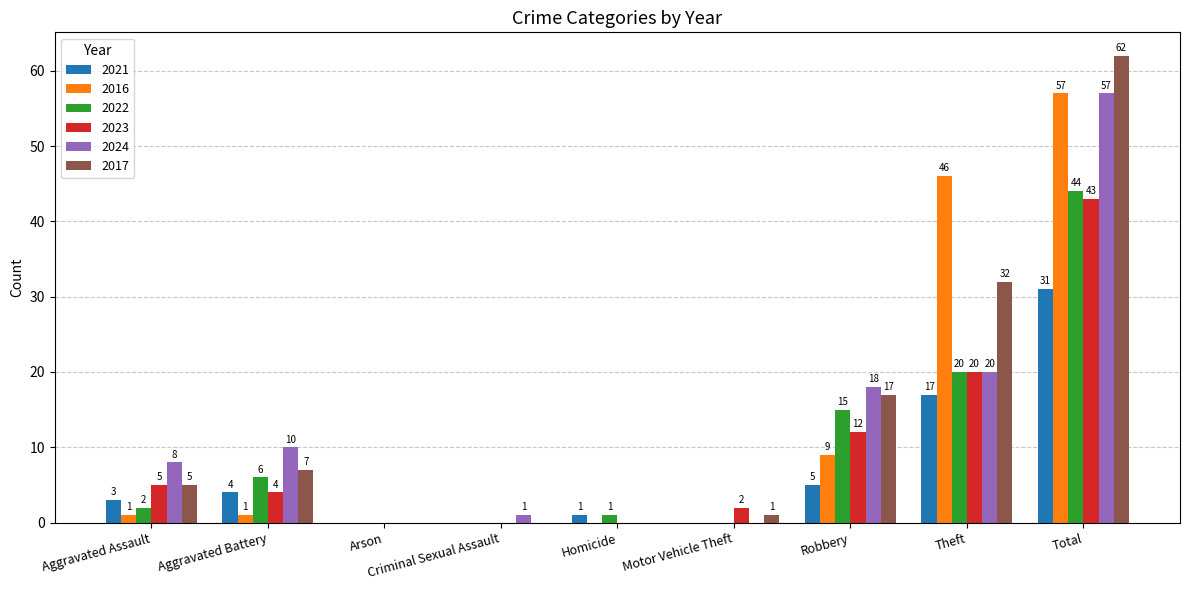

What value does the 2023 series have at Motor Vehicle Theft?

2